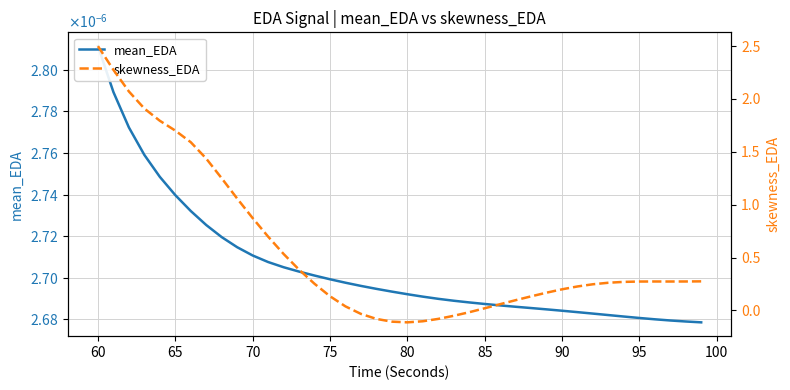

The skewness_EDA series shows 0.1 at 26. True or false?

False